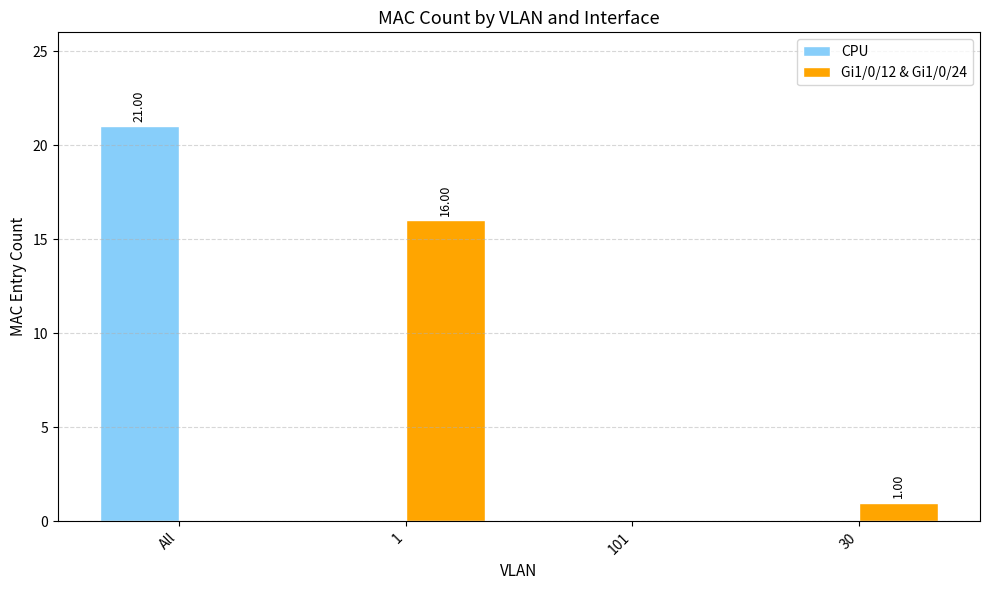

Which label corresponds to the largest value in the chart?

All